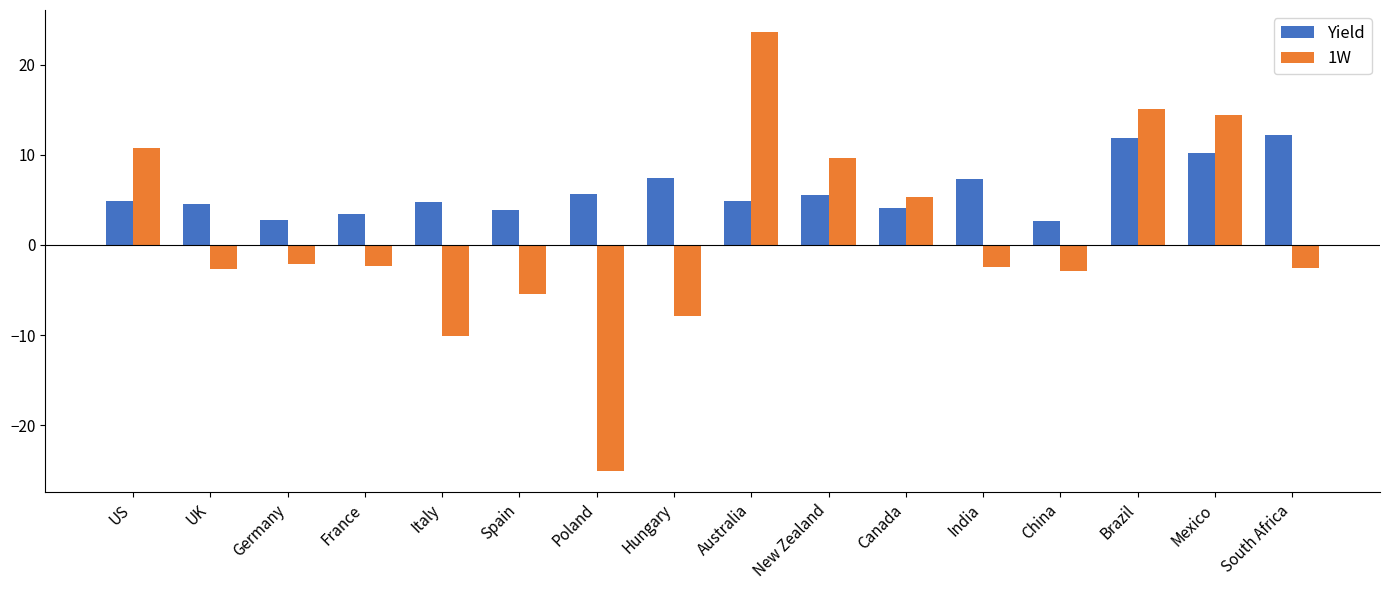

How many data points does each series have?

16